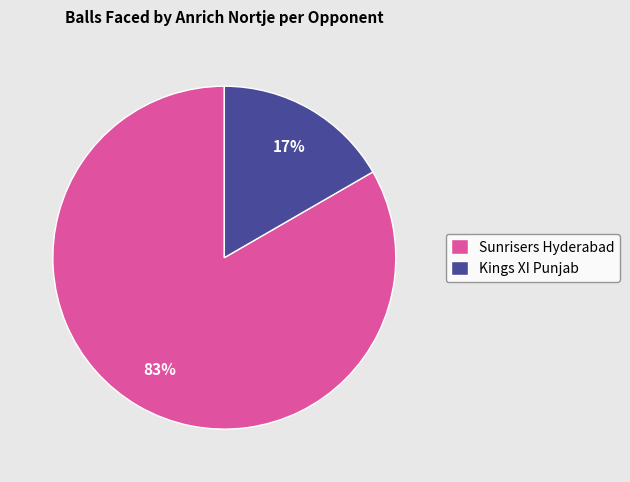

To the nearest percent, what portion does Sunrisers Hyderabad represent?

83%